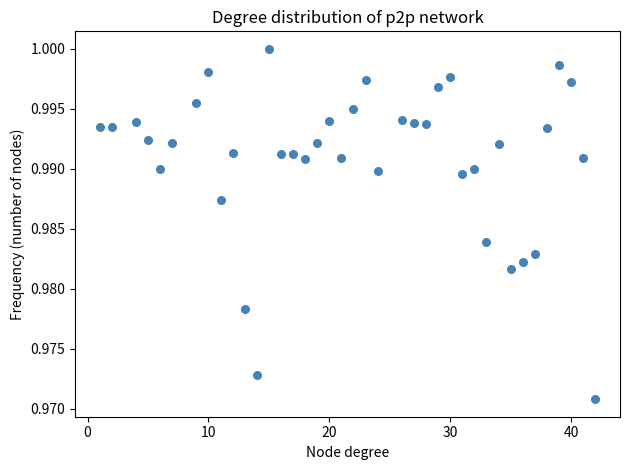

What is the range of X values (max minus min)?

41.0